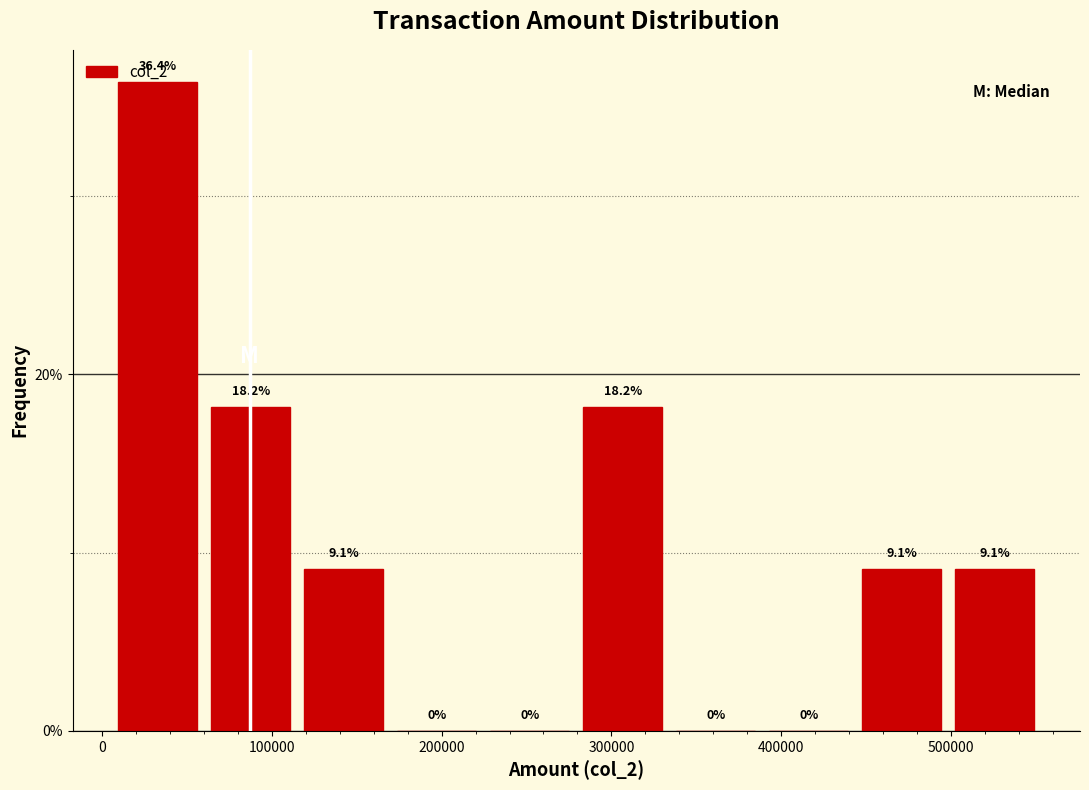

What is the height of the bar covering 60000 to 120000 on the x-axis? The bar edges are not printed on the chart, so give them approximately, as read against the axis.

18.2